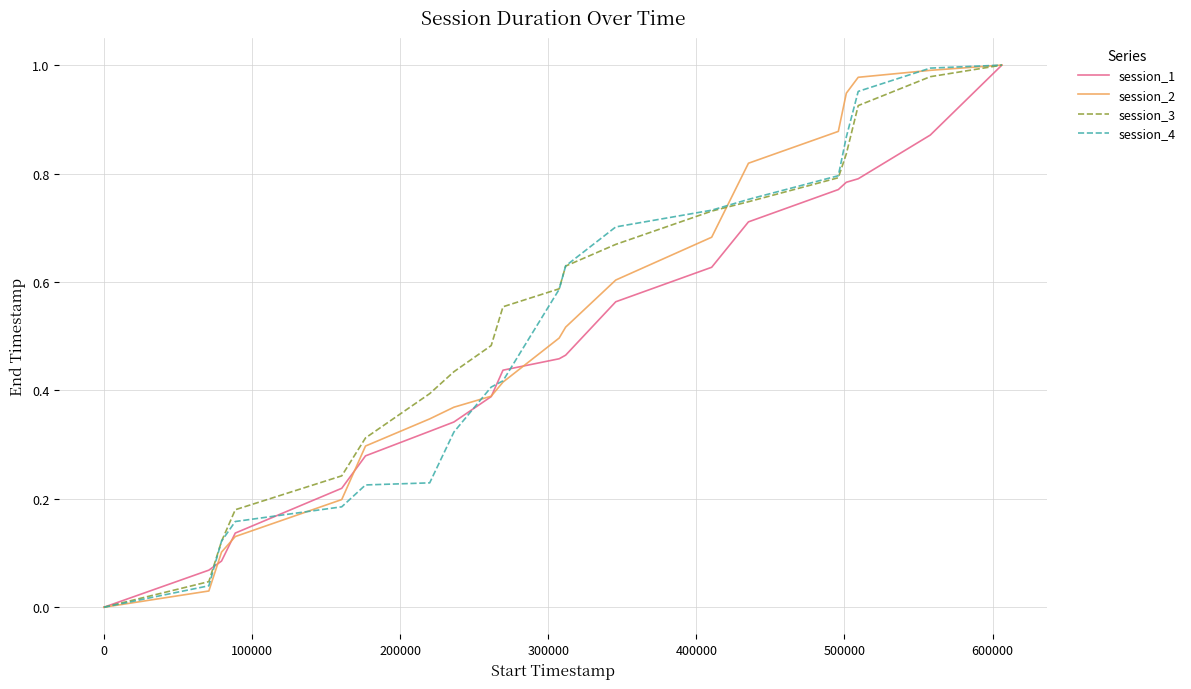

Is this an area chart (filled region under the line)?

No